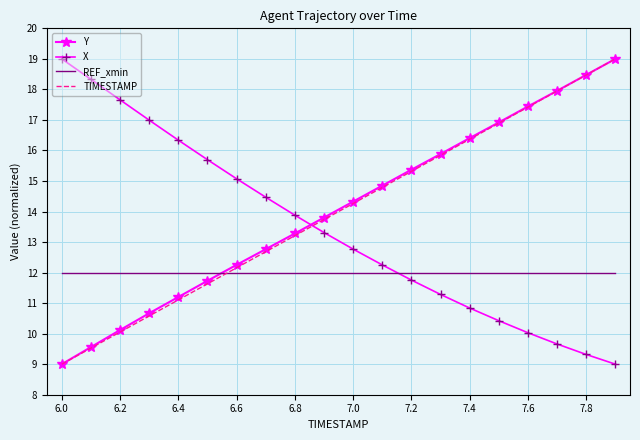

Which series ends up on top after the final intersection of TIMESTAMP and X?

TIMESTAMP